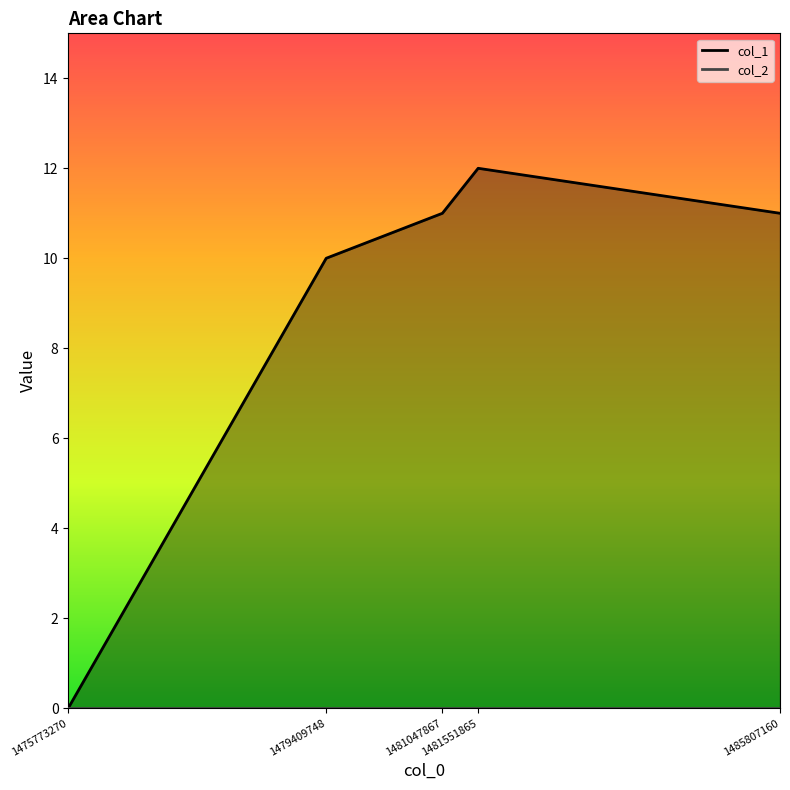

At which category does the chart reach its minimum across all series?

1475773270